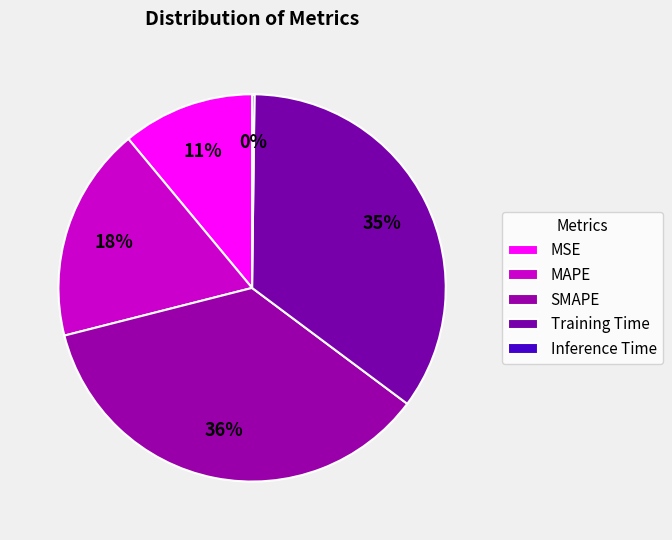

What percentage is the SMAPE slice, to the nearest percent?

36%